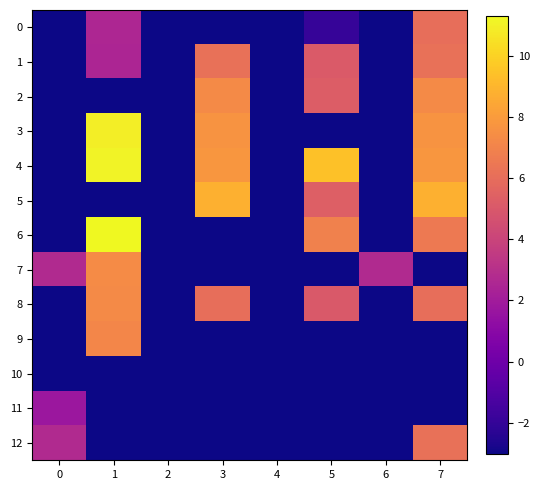

What is the total value across all series at 4?

-39.3